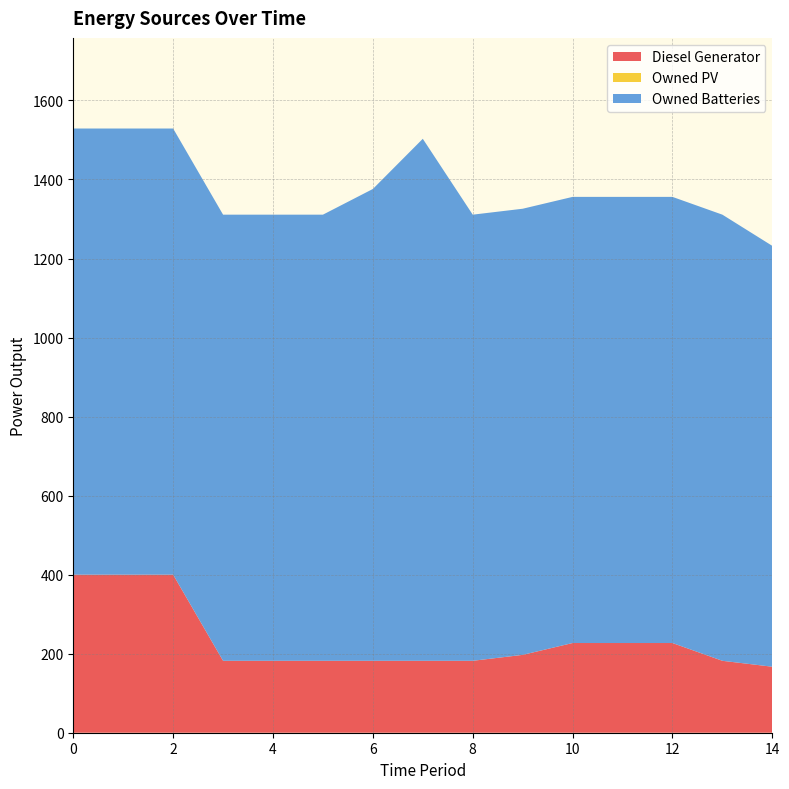

Reading left to right, what are all the values shown in this chart?

Diesel Generator: 400	400	400	182	182	182	182	182	182	197	227	227	227	182	167
Owned PV: 0	0	0	0	0	0	0	0	0	0	0	0	0	0	0
Owned Batteries: 1129	1129	1129	1129	1129	1129	1194	1321	1129	1129	1129	1129	1129	1129	1065